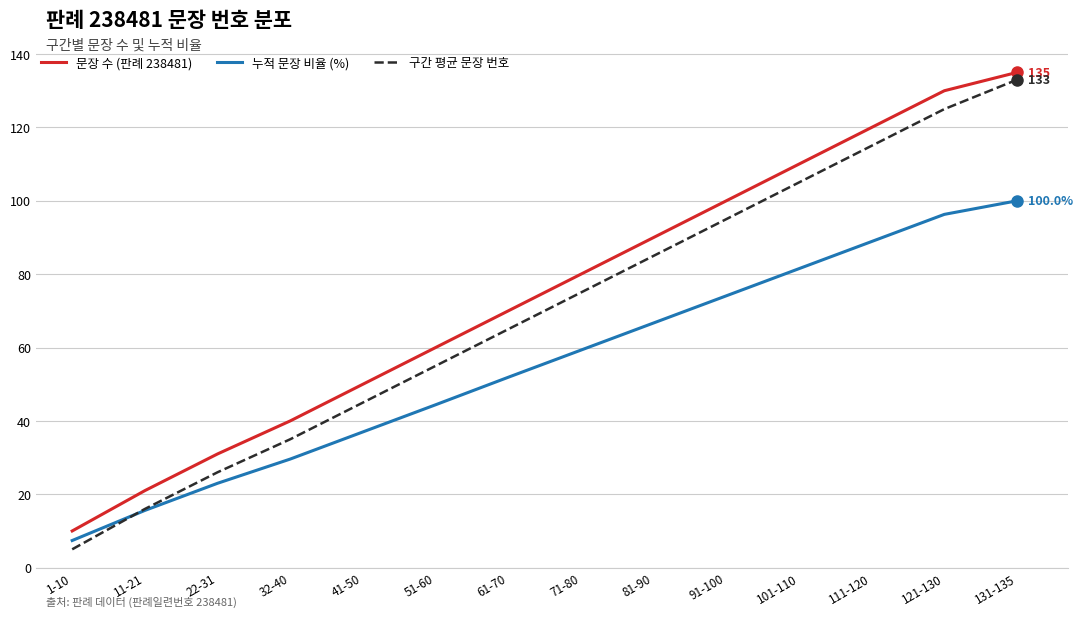

True or false: 구간 평균 문장 번호 has more than 2 interior local peaks.

False